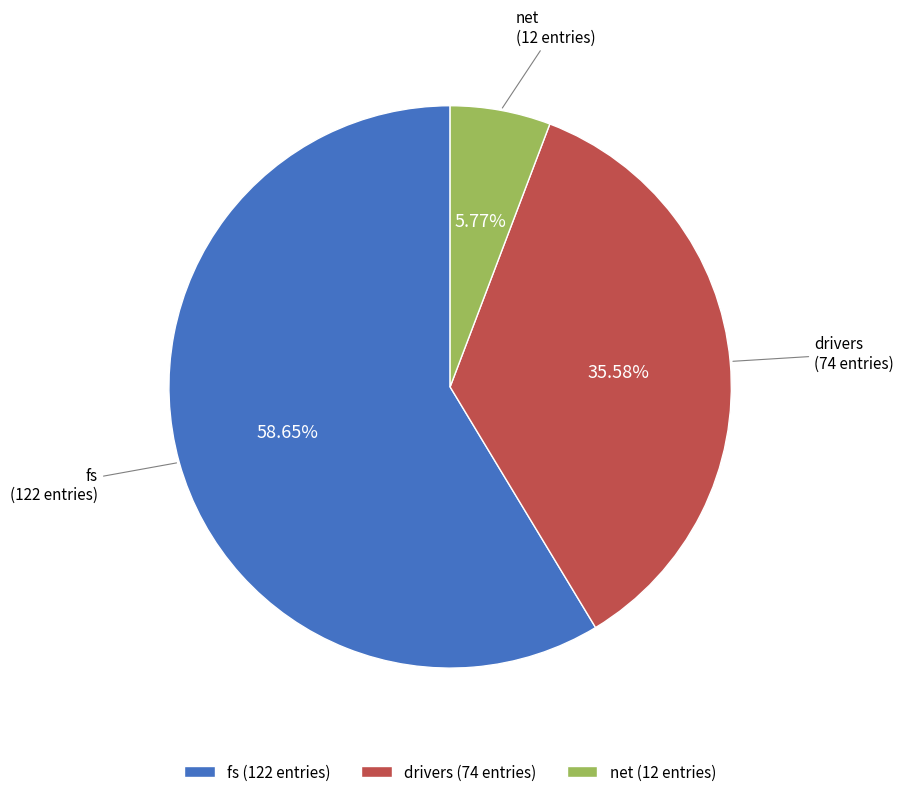

Between net (12 entries) and drivers (74 entries), which is larger?

drivers (74 entries)